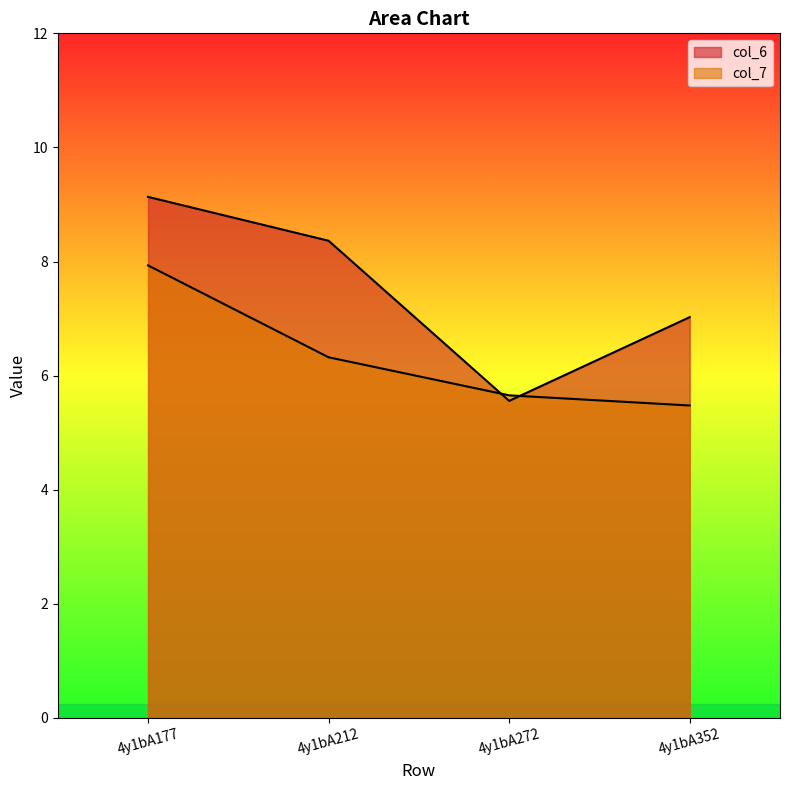

Reading right to left, extract all data points from this chart.

col_6: 4y1bA352=7.0	4y1bA272=5.6	4y1bA212=8.4	4y1bA177=9.1
col_7: 4y1bA352=5.5	4y1bA272=5.7	4y1bA212=6.3	4y1bA177=7.9